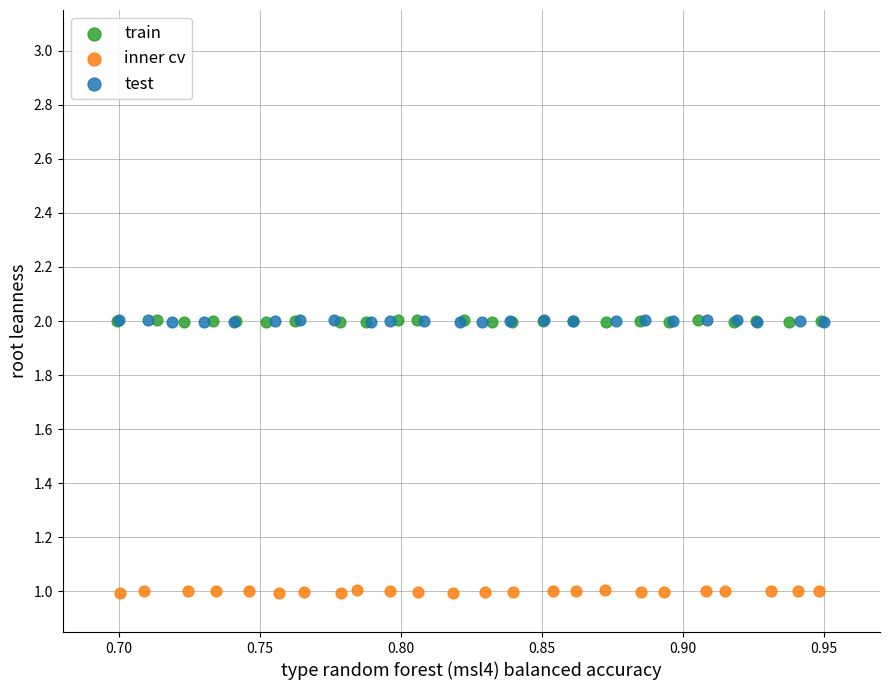

Which series reaches the minimum Y coordinate?

inner cv